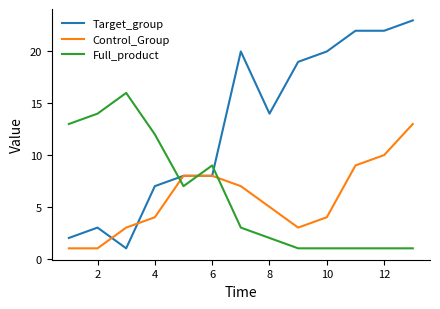

What is the maximum value for Full_product?

16